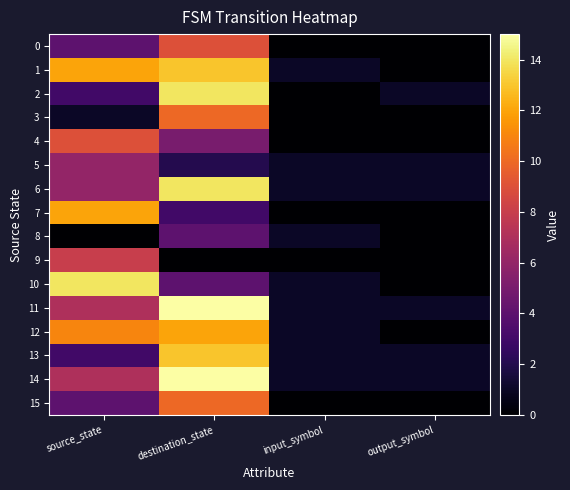

What is the spread (max minus min) of values at input_symbol?

1